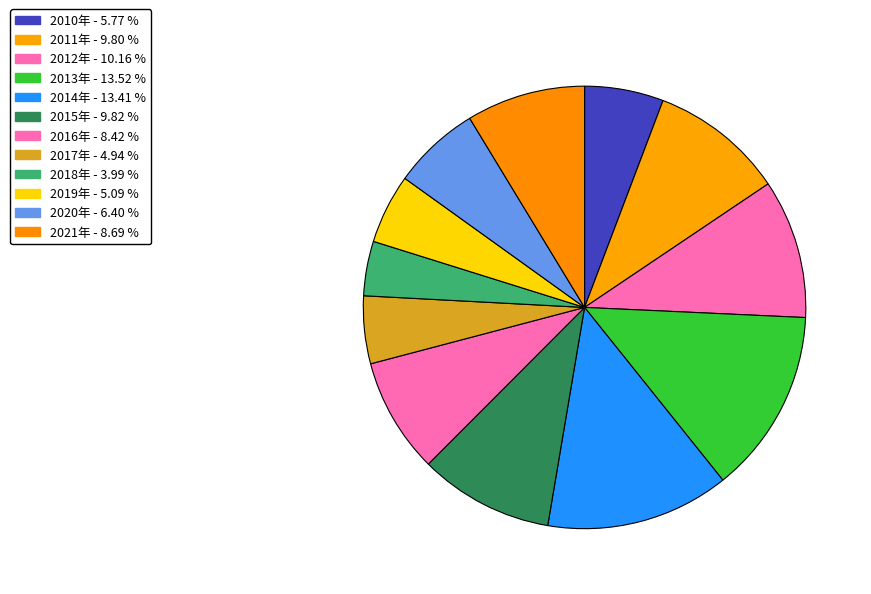

Count the number of slices in the pie.

12